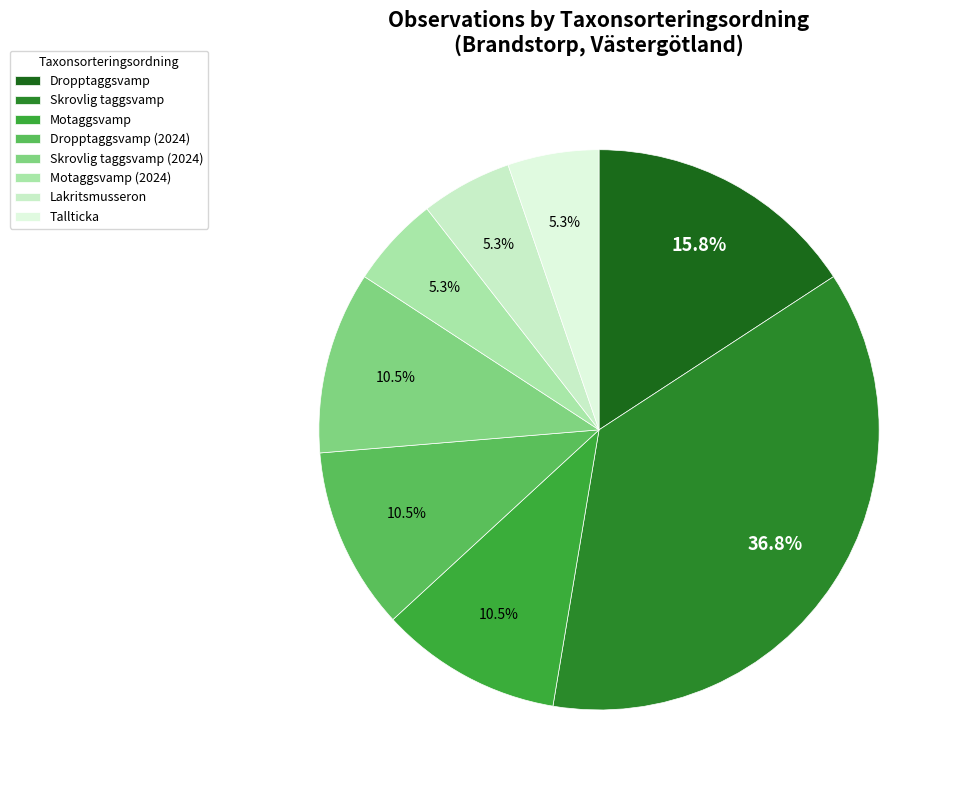

To the nearest percent, what is the difference between the largest and smallest slice percentages?

32%